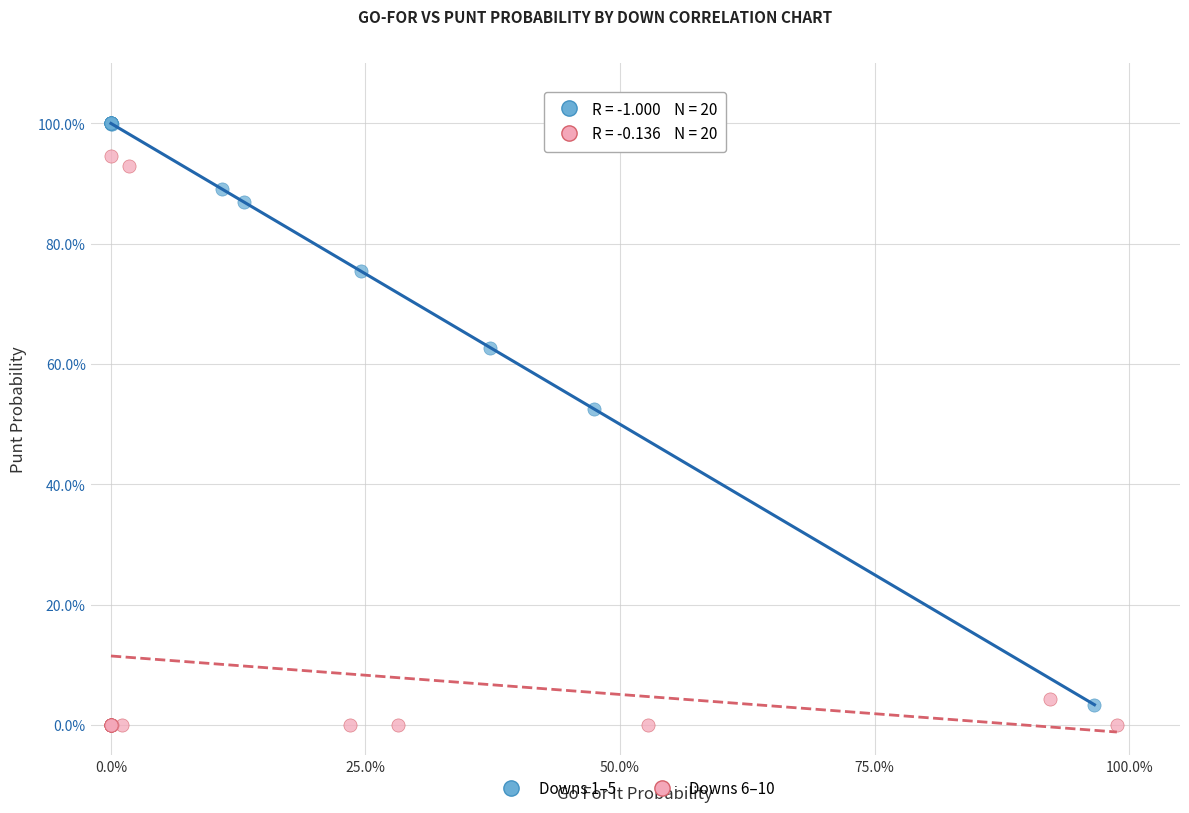

What are all the series names shown in the legend?

Downs 1–5, Downs 6–10